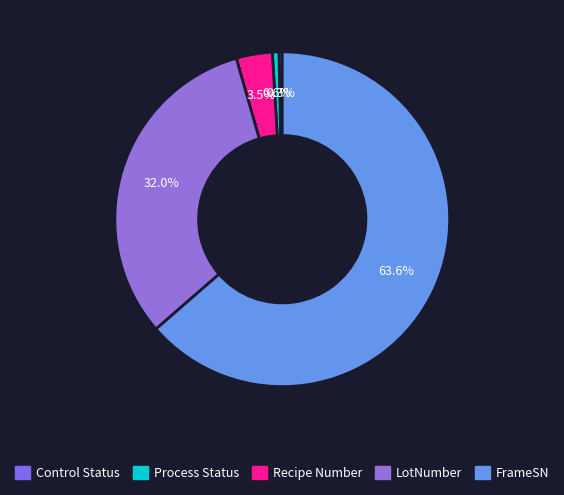

To the nearest percent, what percentage of the pie is LotNumber?

32%